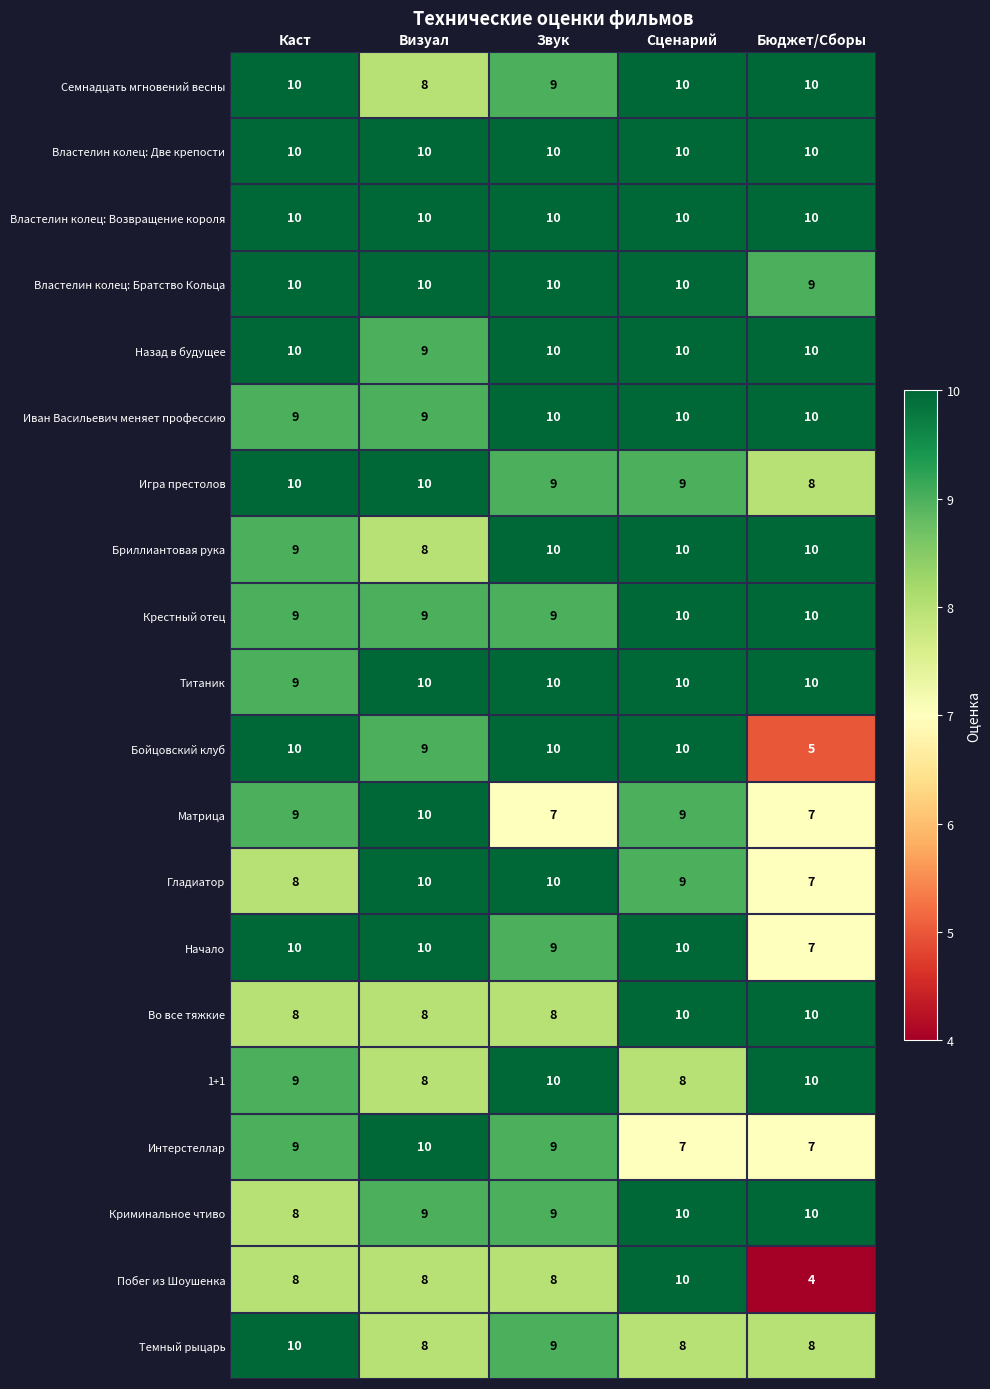

How many data points does each series have?

5